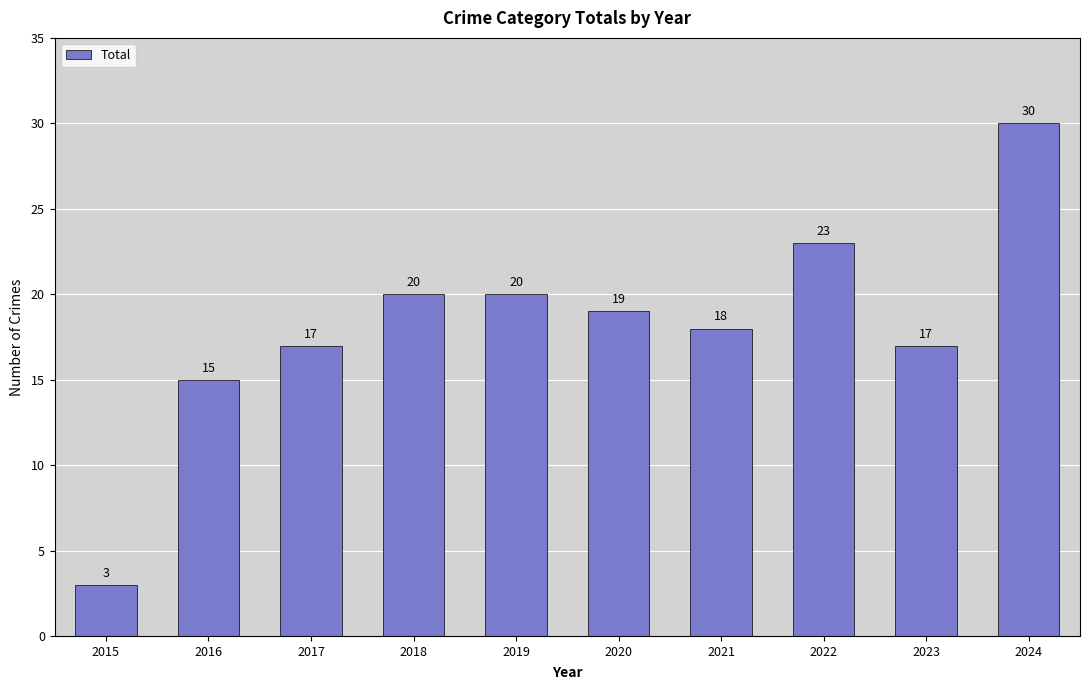

What is the average value?

18